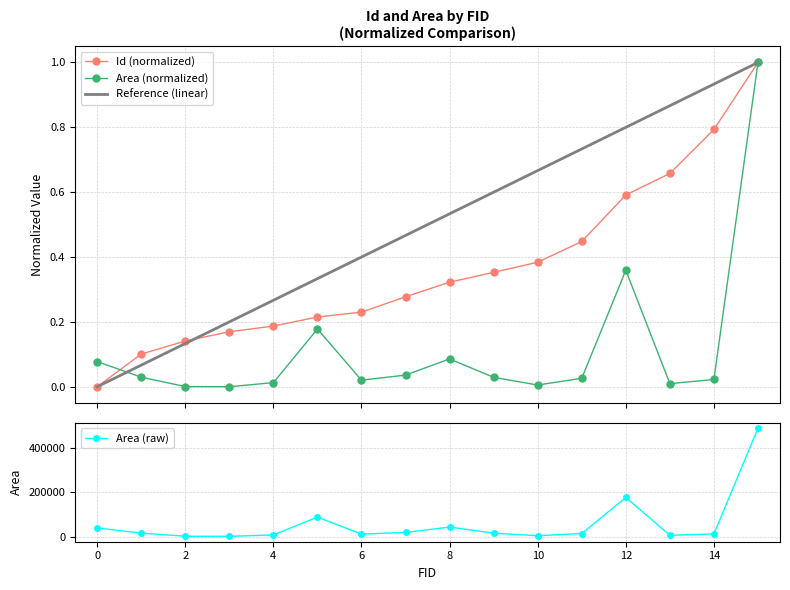

What is the difference between the Area values at 12 and 1?

161030.7